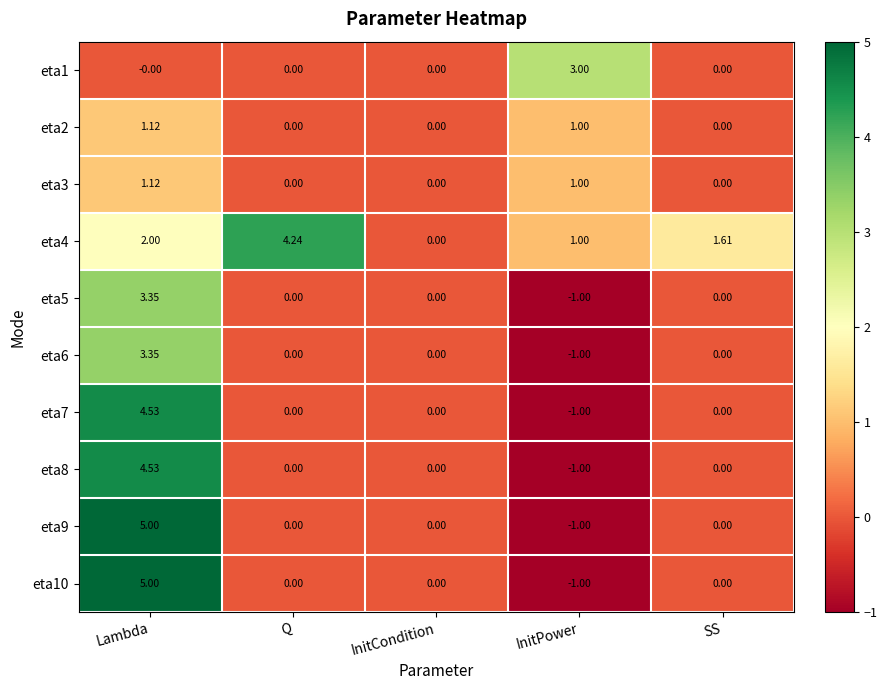

Which category has the highest value in the eta5 series?

Lambda